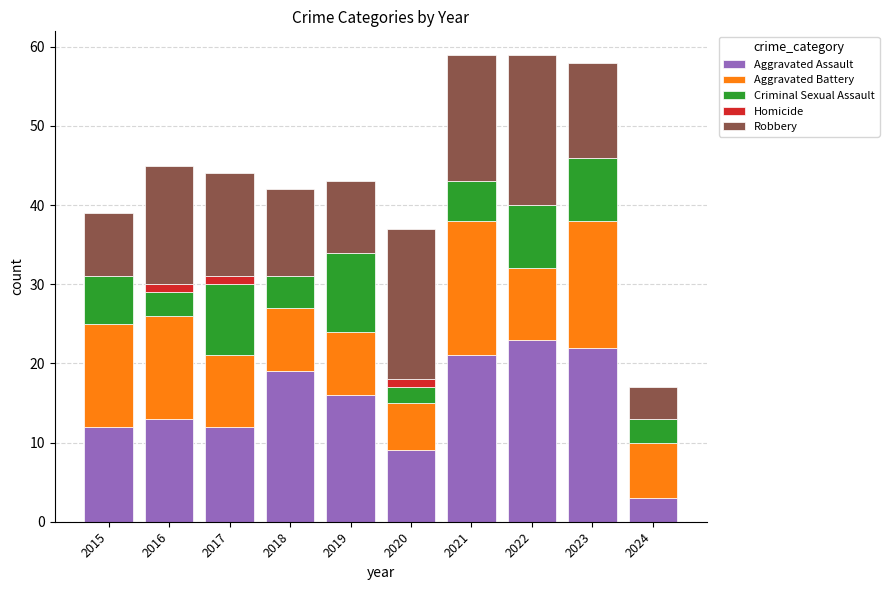

What is the sum of all Aggravated Assault values?

150